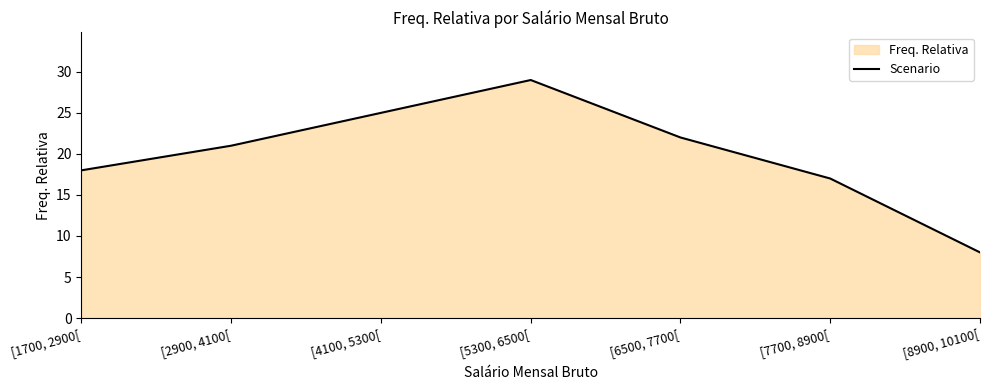

List the labels in order of value, smallest first.

[8900, 10100[, [7700, 8900[, [1700, 2900[, [2900, 4100[, [6500, 7700[, [4100, 5300[, [5300, 6500[